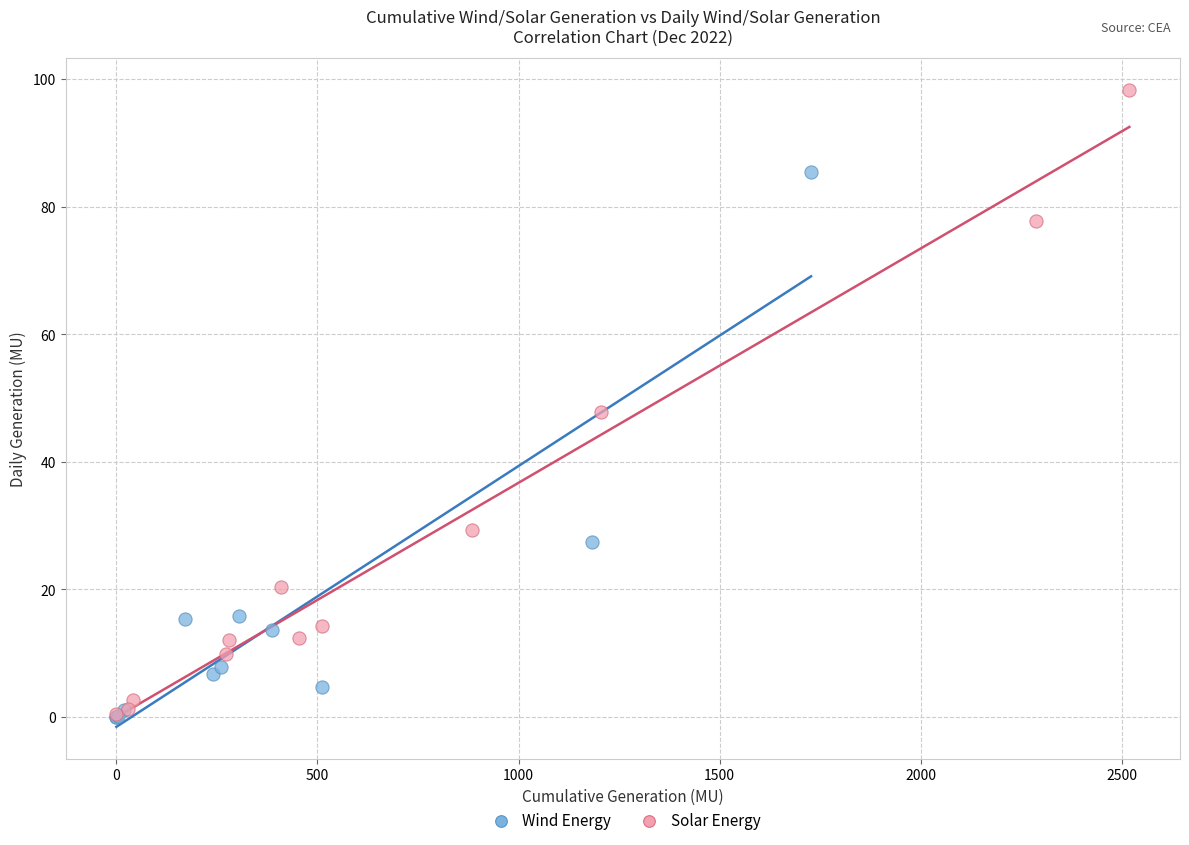

Which series contains the highest Y value?

Solar Energy